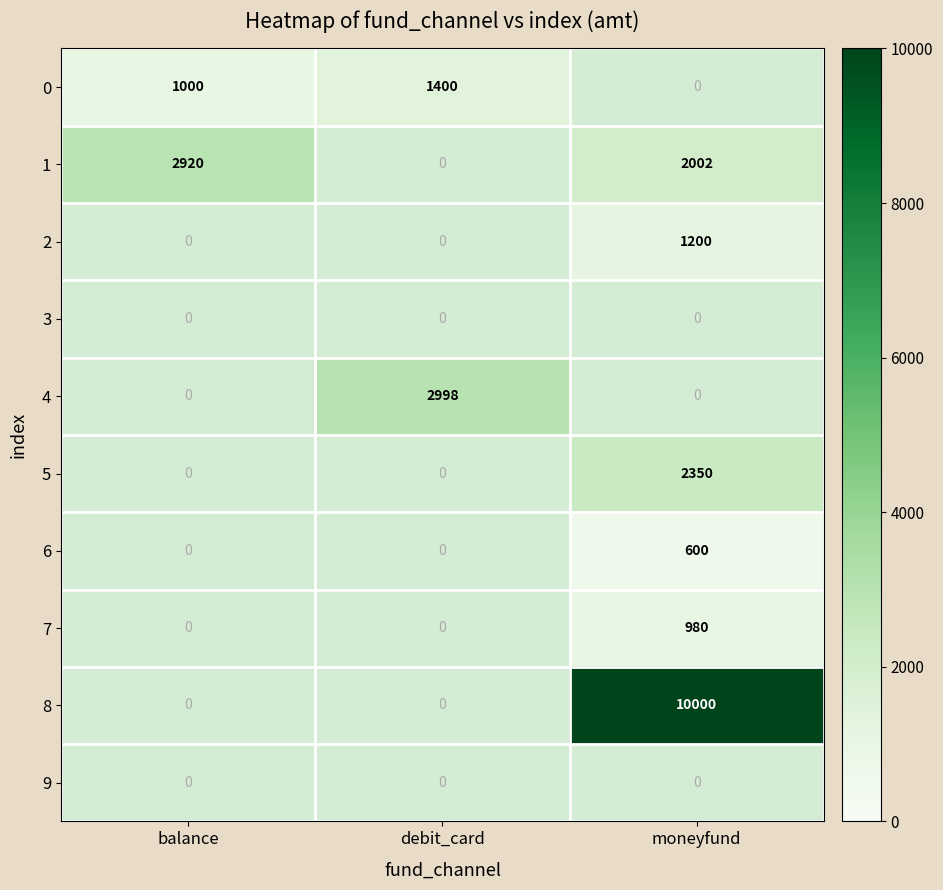

The 0 series shows 1000 at balance. True or false?

True